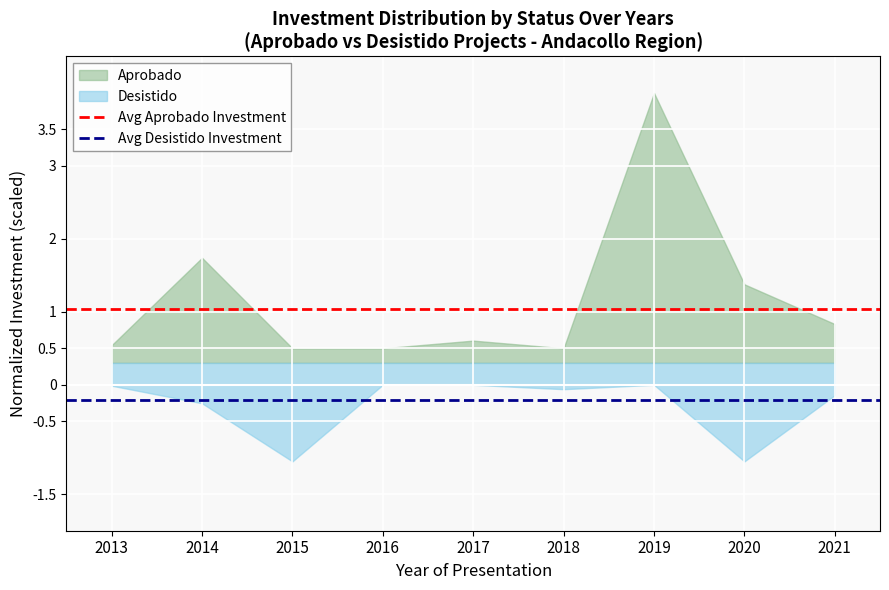

Which series has the largest range (max minus min)?

Aprobado